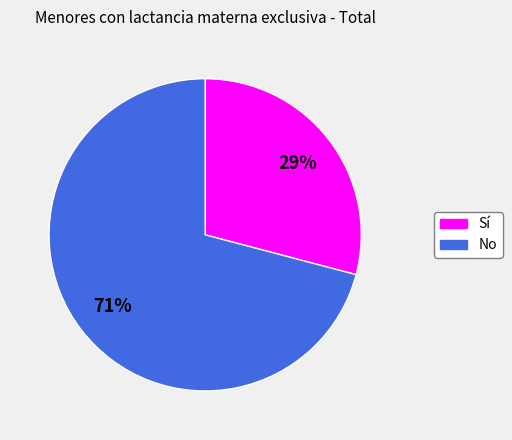

The No slice represents 71% of the pie. True or false?

True